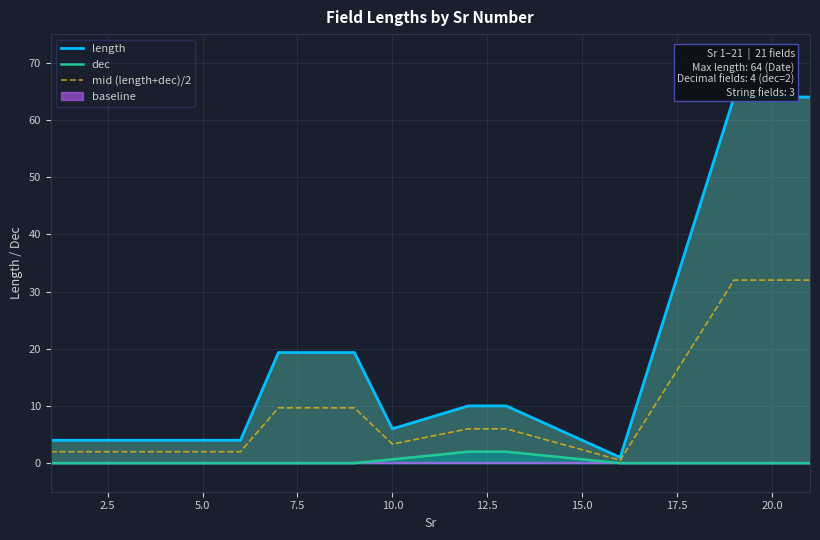

True or false: mid (length+dec)/2 has a value of 2.3 at 15.0.

True